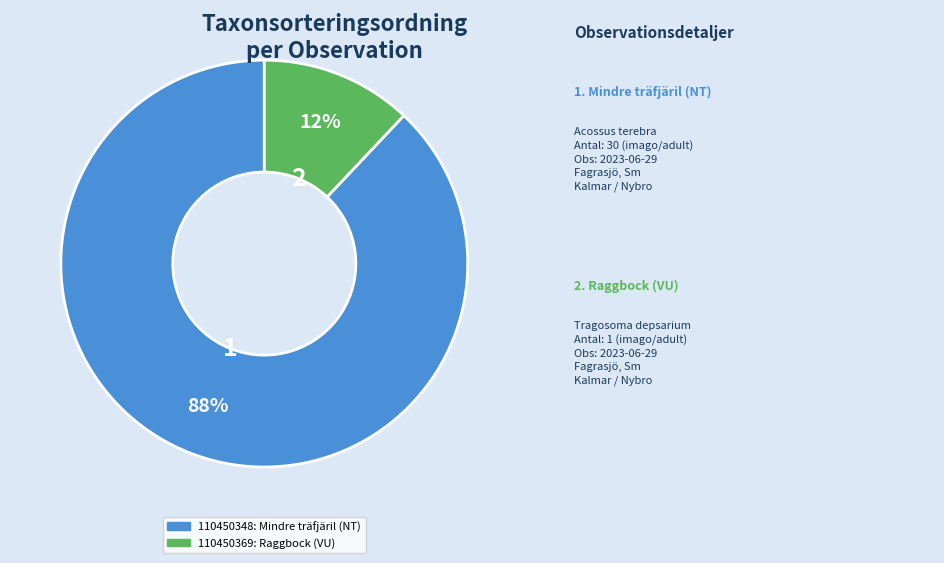

Is there any slice that represents more than half of the pie?

Yes